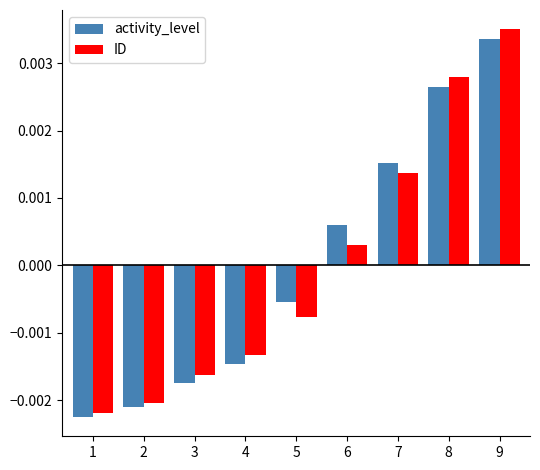

At which label does ID first exceed 0?

6